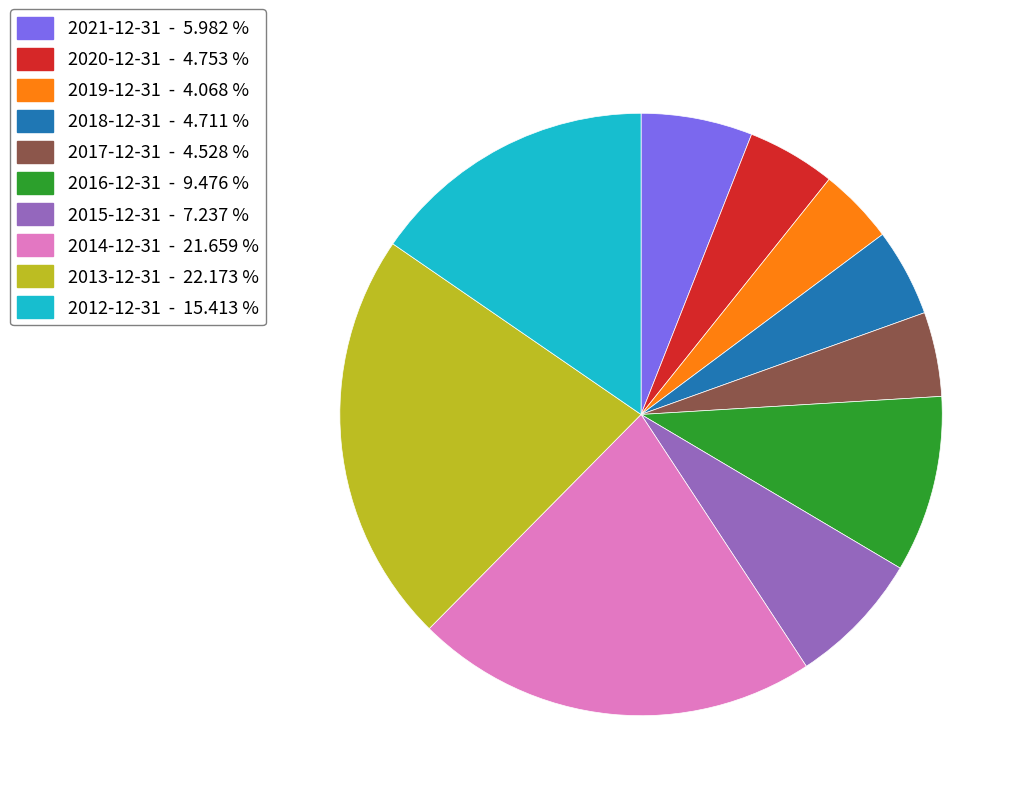

Between 2012-12-31 - 15.413 % and 2016-12-31 - 9.476 %, which is larger?

2012-12-31 - 15.413 %